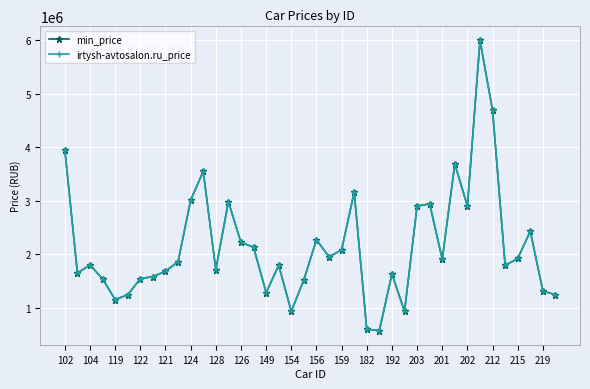

Reading left to right, what are all the values shown in this chart?

min_price: 3950000	1645000	1800000	1535990	1149900	1239900	1539900	1579900	1679900	1859900	3009900	3549900	1709900	2979900	2219900	2129900	1280300	1789900	929900	1520000	2269000	1950000	2080000	3160900	592000	569000	1629000	929000	2899900	2940000	1906900	3690000	2899900	6000000	4690000	1789000	1919000	2430000	1308000	1242000
irtysh-avtosalon.ru_price: 3950000	1645000	1800000	1535990	1149900	1239900	1539900	1579900	1679900	1859900	3009900	3549900	1709900	2979900	2219900	2129900	1280300	1789900	929900	1520000	2269000	1950000	2080000	3160900	592000	569000	1629000	929000	2899900	2940000	1906900	3690000	2899900	6000000	4690000	1789000	1919000	2430000	1308000	1242000